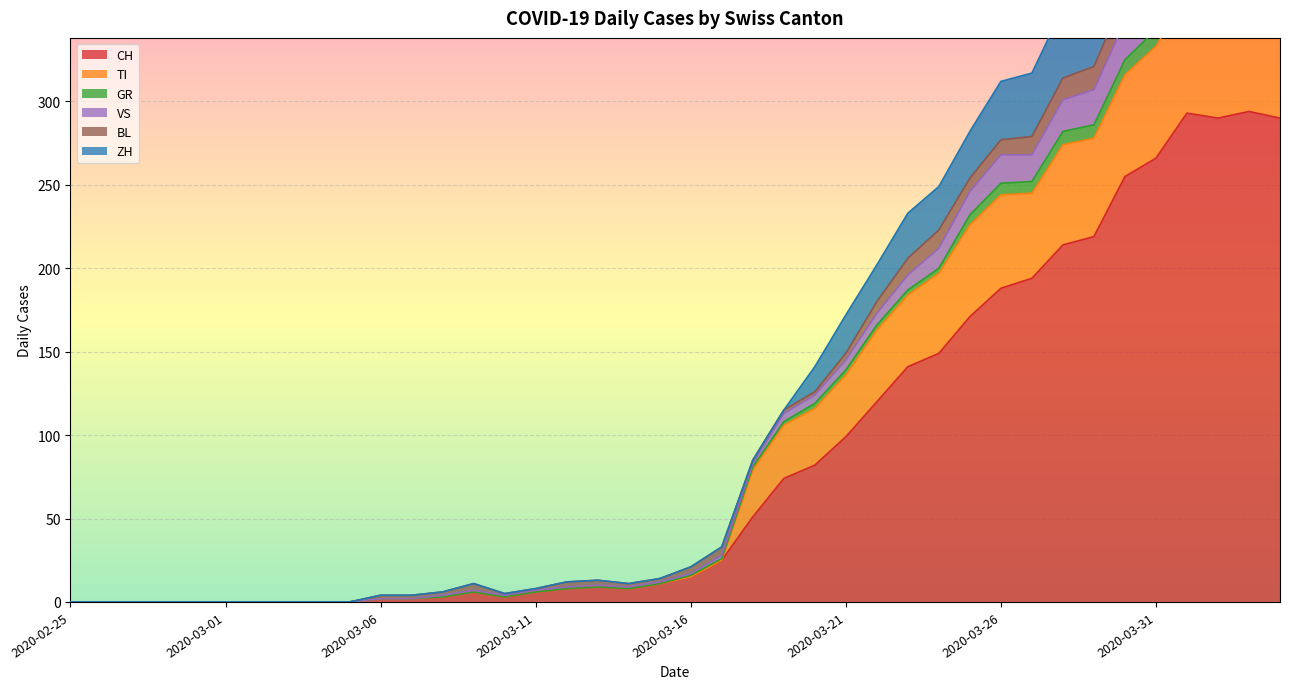

What is the highest value of the CH series?

294